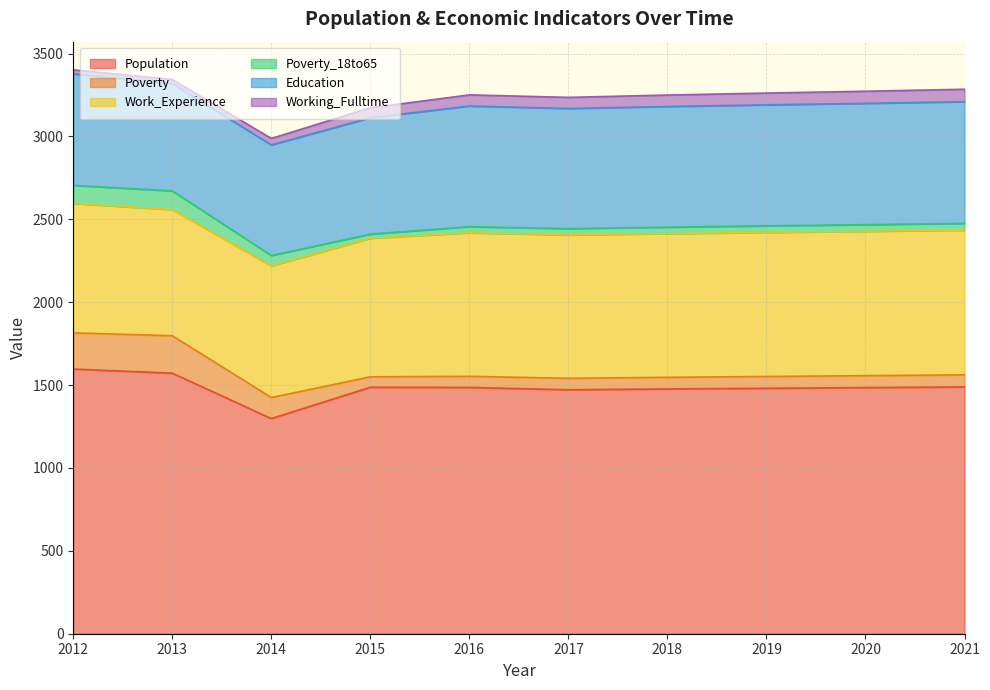

Where is Population nearest to the value 1447?

2017